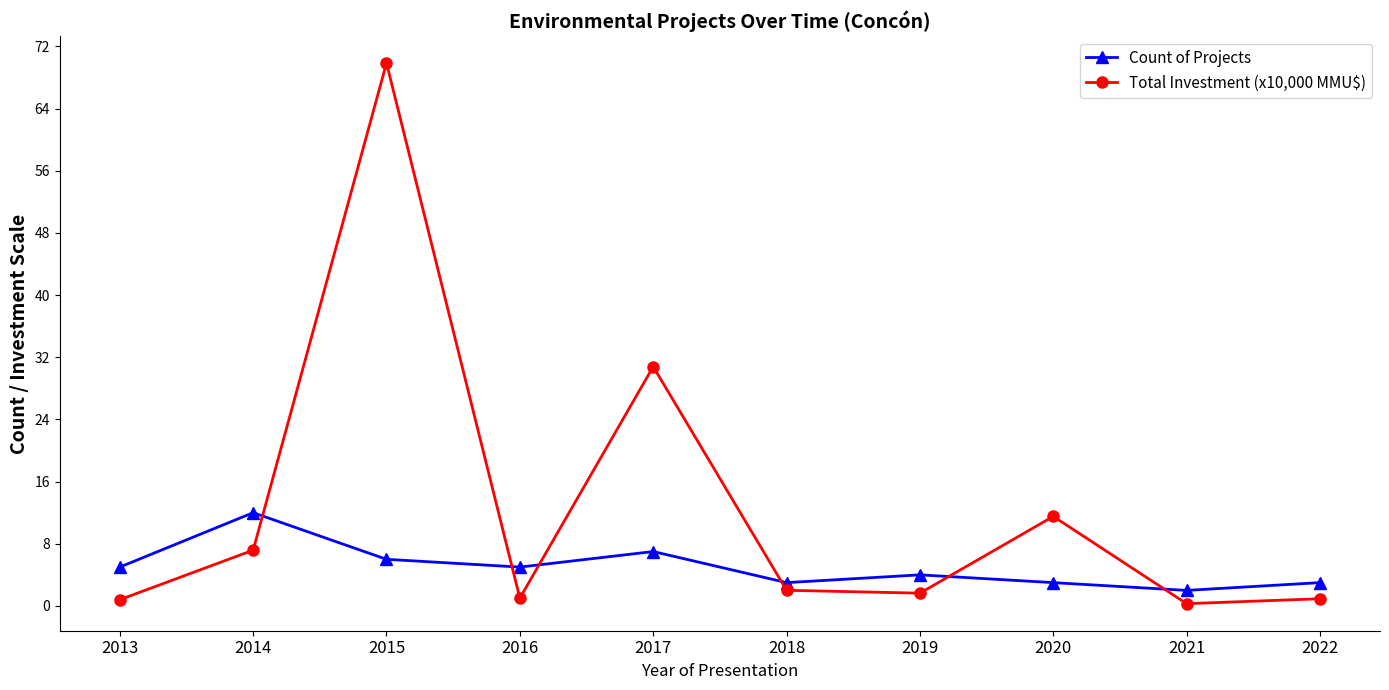

What is the total value across all series at 2018?

5.0